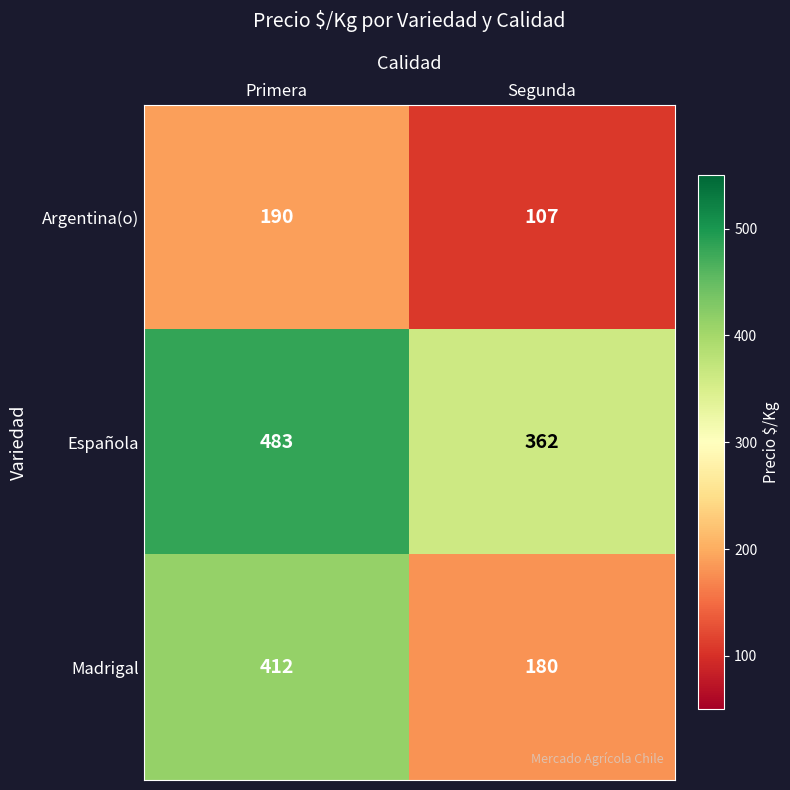

Reading left to right, what are all the values shown in this chart?

Argentina(o): Primera=190	Segunda=107
Española: Primera=483	Segunda=362
Madrigal: Primera=412	Segunda=180